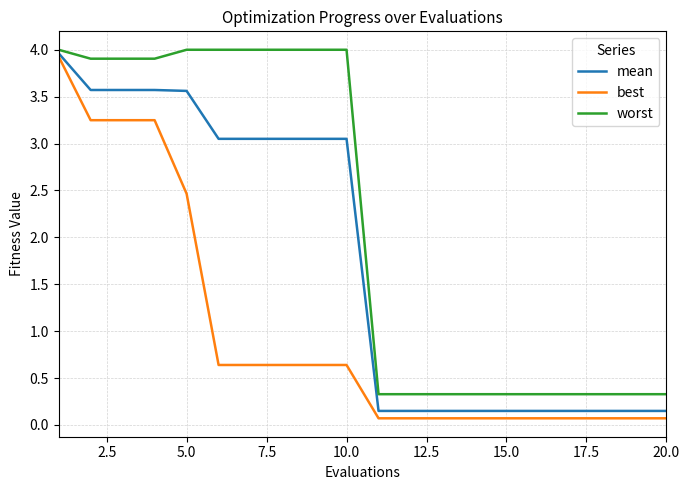

Which series has the largest range (max minus min)?

best